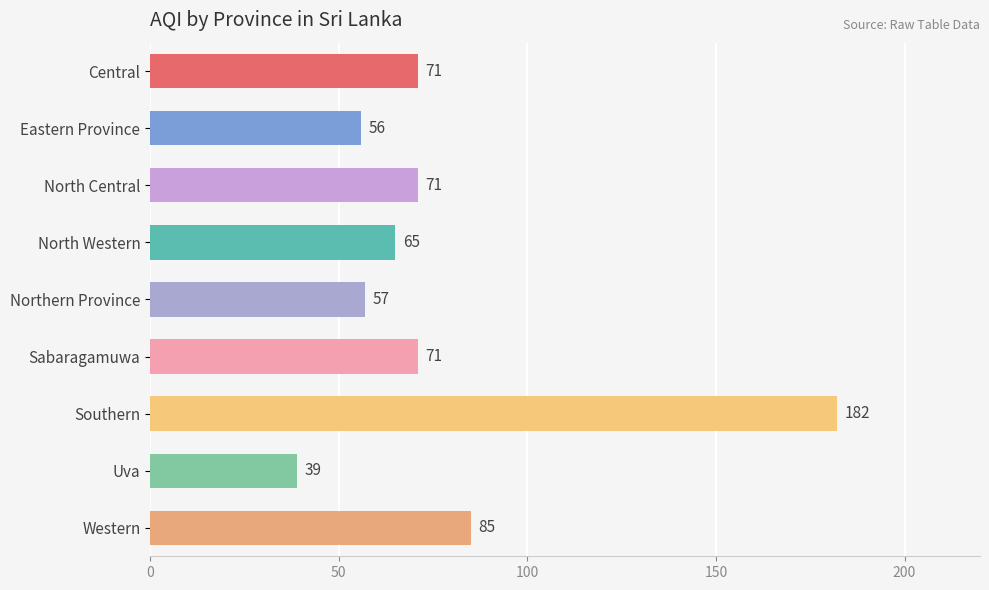

Reading top to bottom, transcribe all the data shown in this chart.

71	56	71	65	57	71	182	39	85